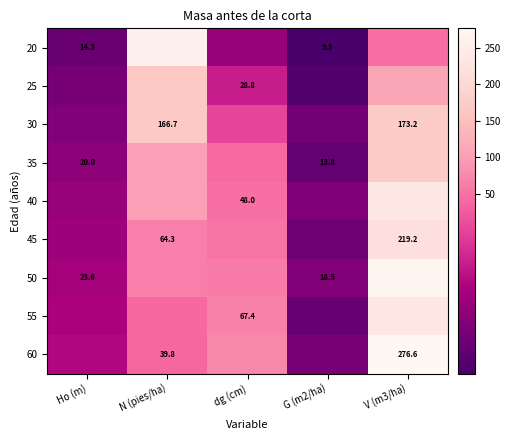

The 40 series shows 359.2 at V (m3/ha). True or false?

False